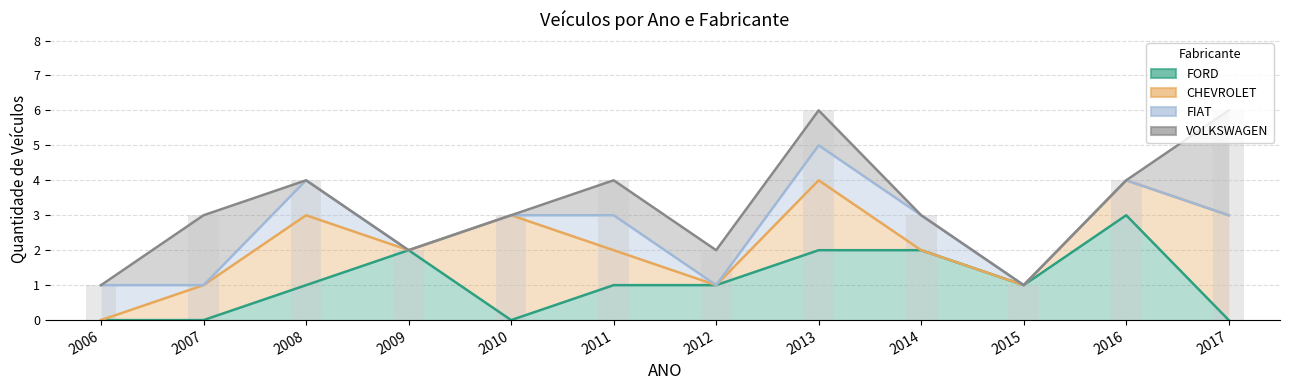

Rank the series by their maximum value, from lowest to highest.

FORD, CHEVROLET, FIAT, VOLKSWAGEN